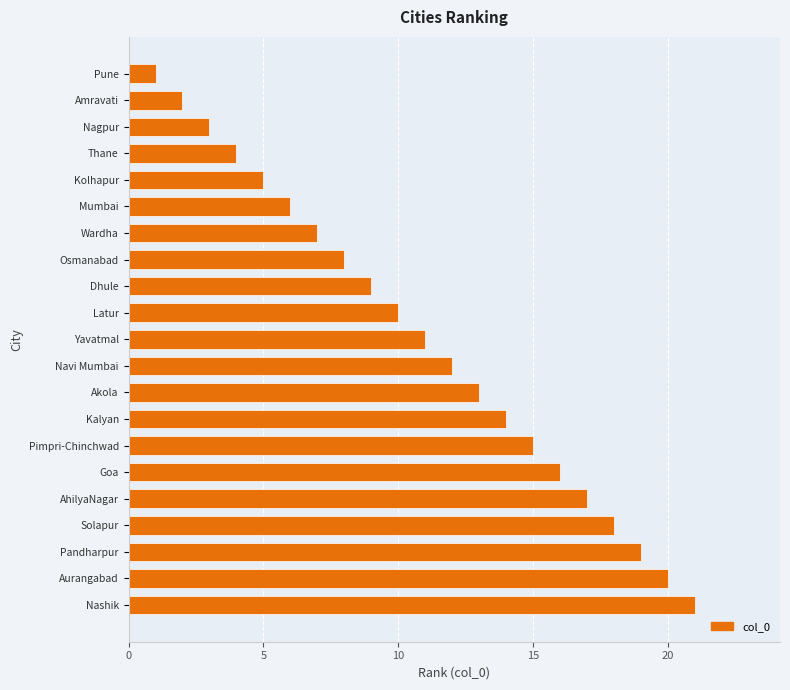

At which category does the chart reach its peak across all series?

Nashik